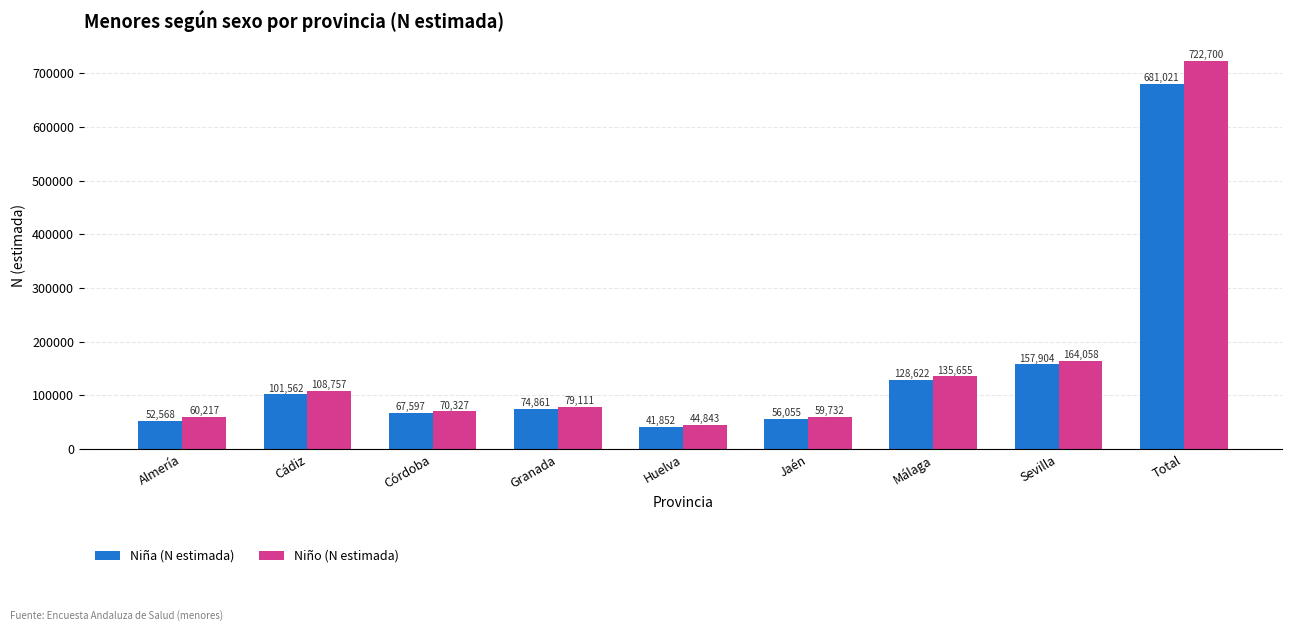

What are all the series names shown in the legend?

Niña (N estimada), Niño (N estimada)